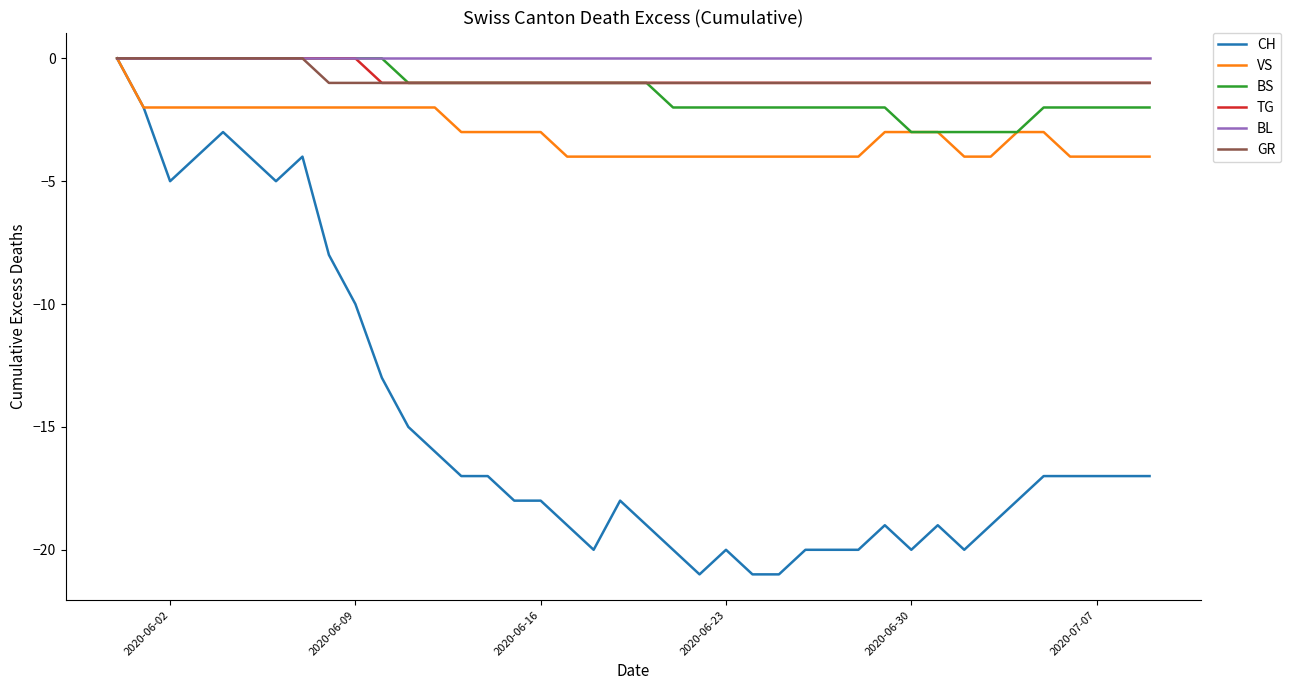

Which series has the widest spread of values?

CH